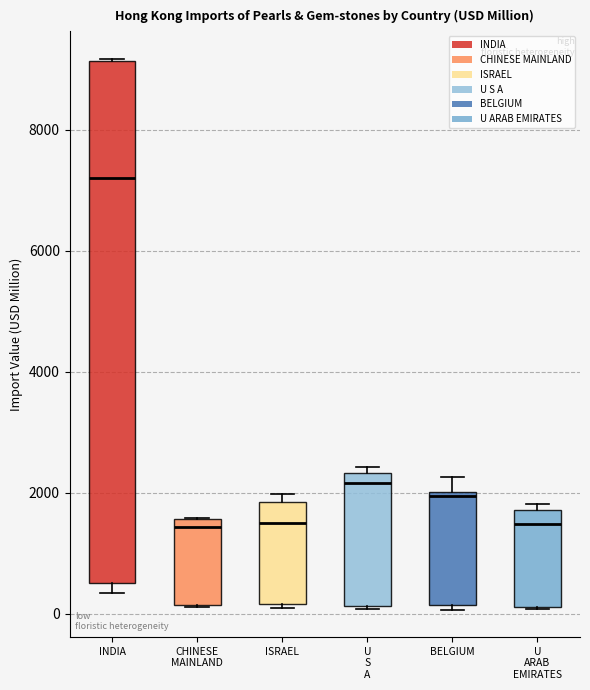

Where is the upper edge of the box for U ARAB EMIRATES on the y-axis? The values are not printed on the chart, so give them approximately, as read against the axis.

1800